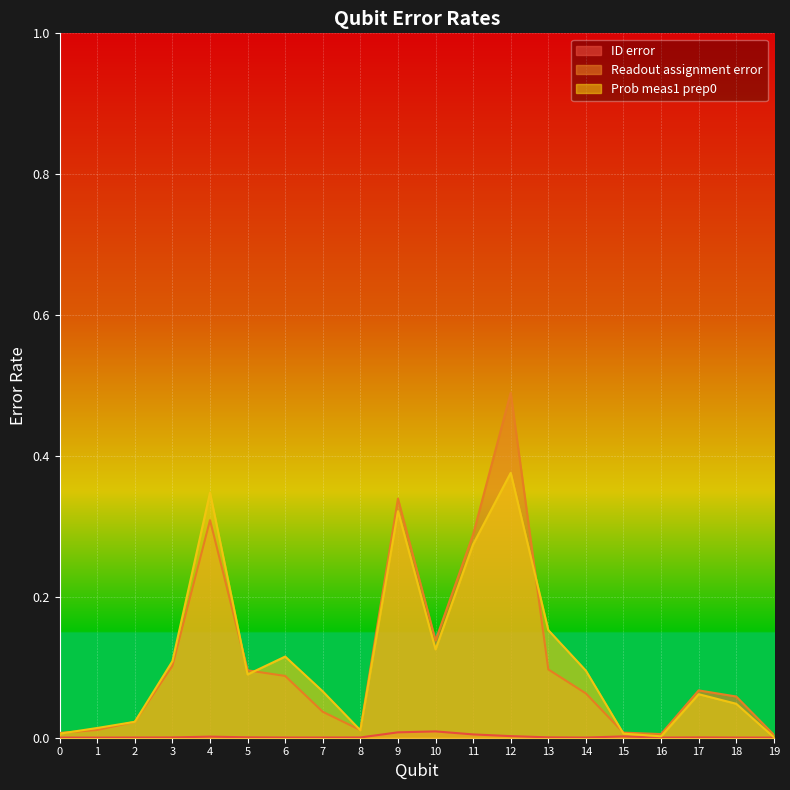

True or false: Prob meas1 prep0 and ID error cross at least once.

False